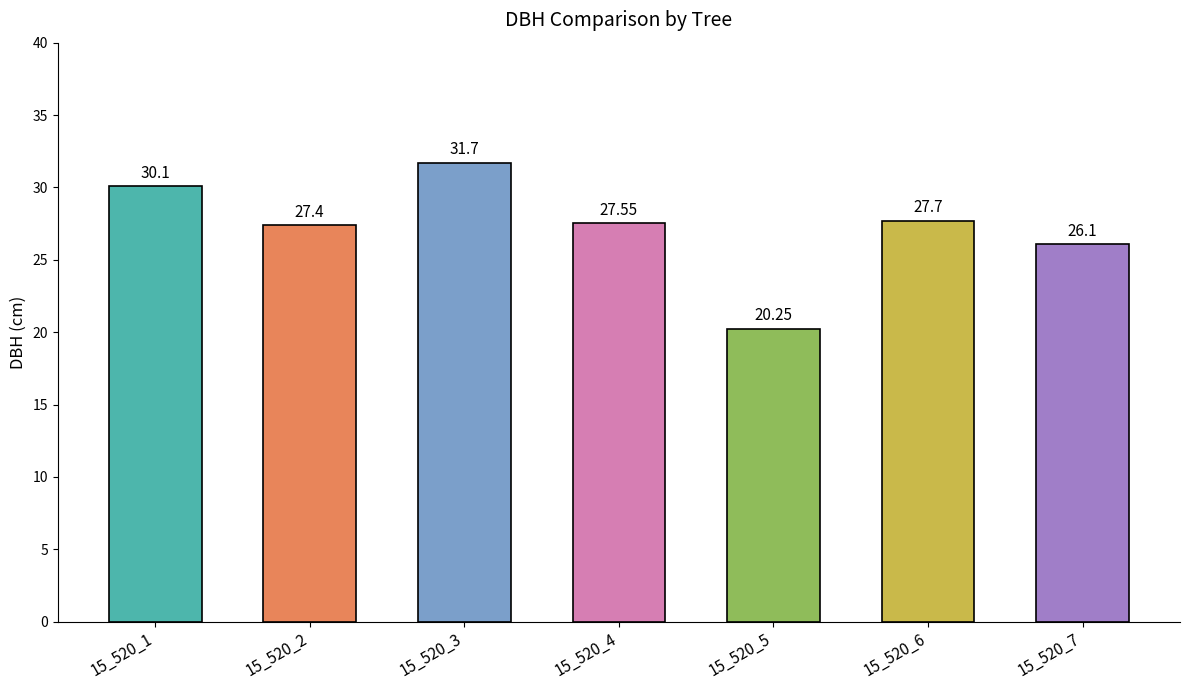

The value at 15_520_7 is 26.1. True or false?

True